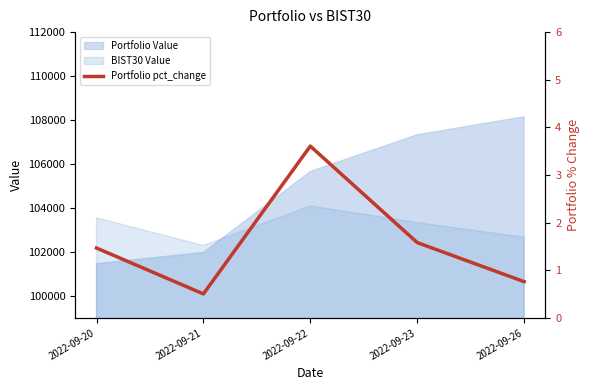

True or false: Portfolio Value and BIST30 Value intersect in this chart.

True